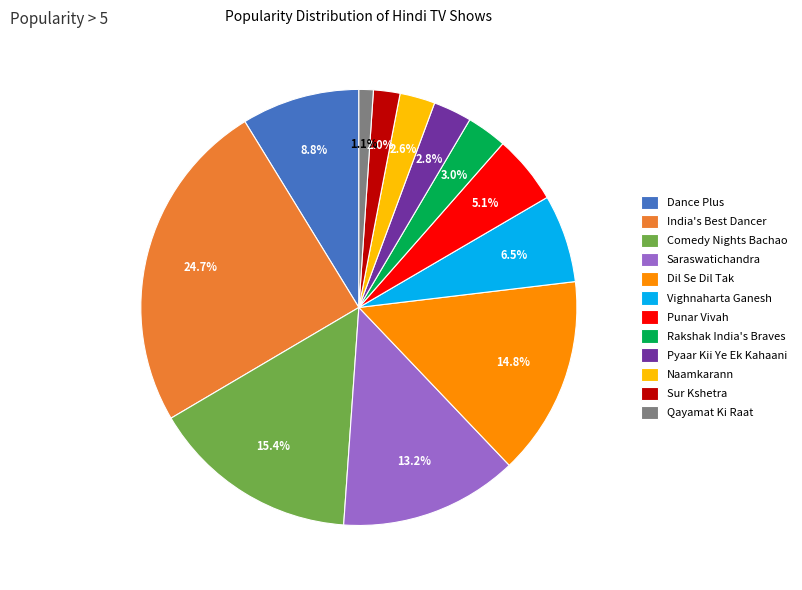

To the nearest percent, what portion does Sur Kshetra represent?

2%